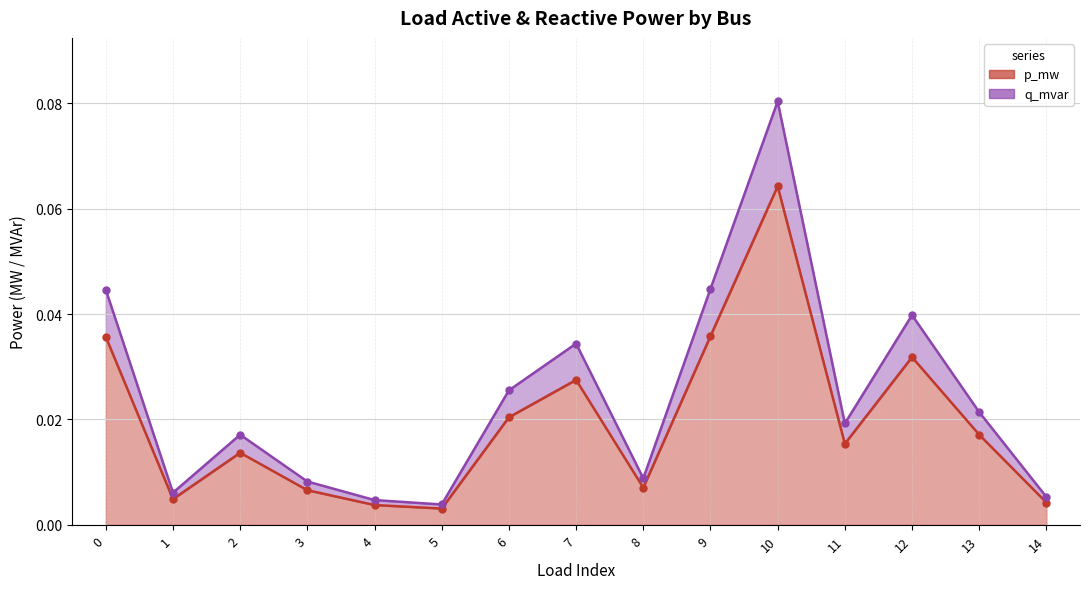

At which label does p_mw reach its minimum?

5